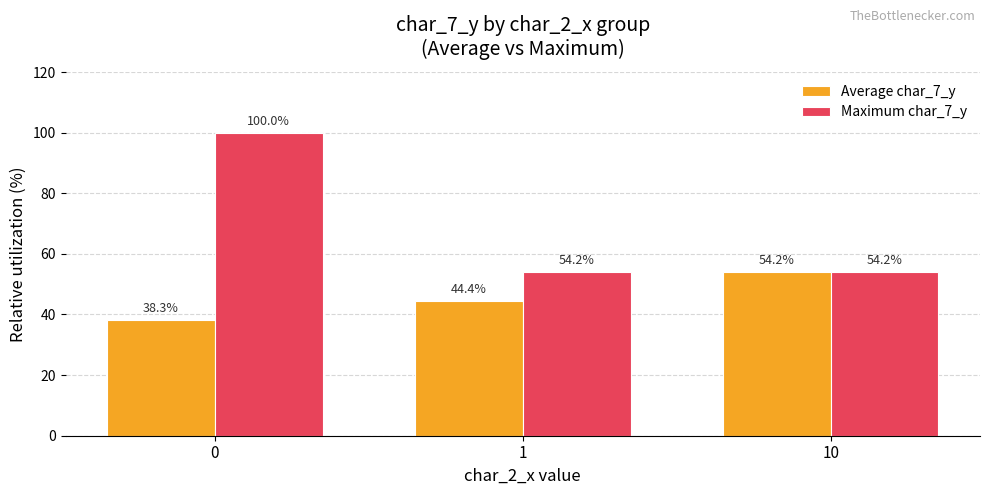

At 0, list the series in order from smallest to largest.

Average char_7_y, Maximum char_7_y